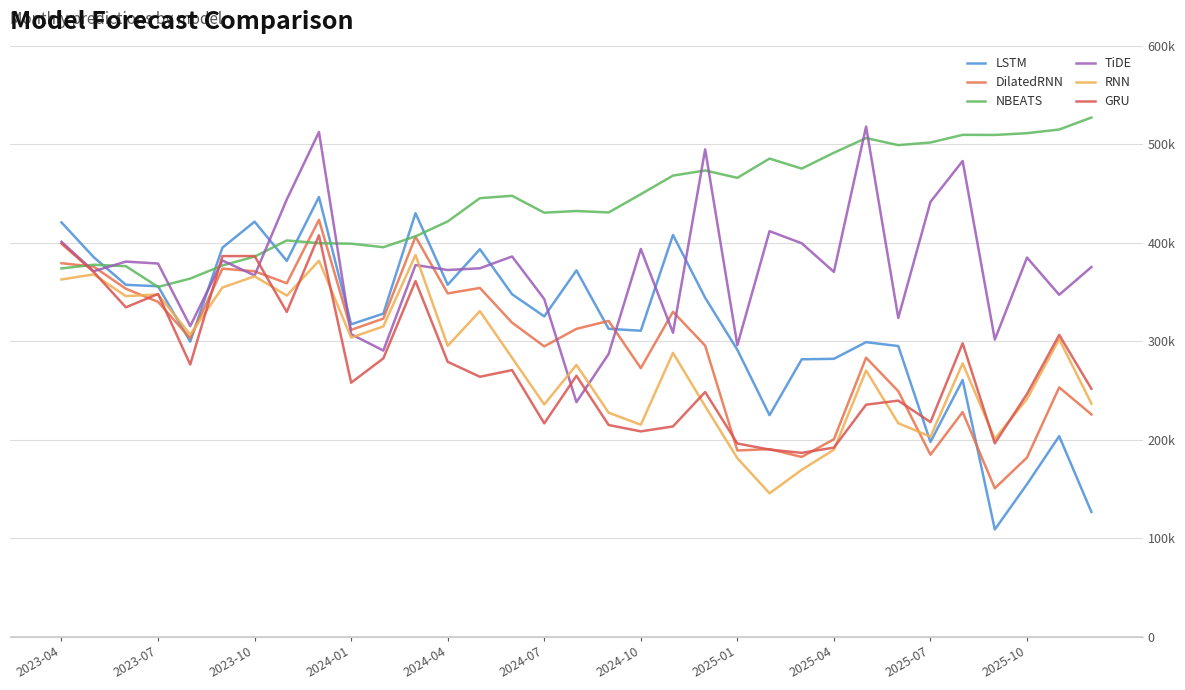

At how many categories does at least one series exceed 229605?

33